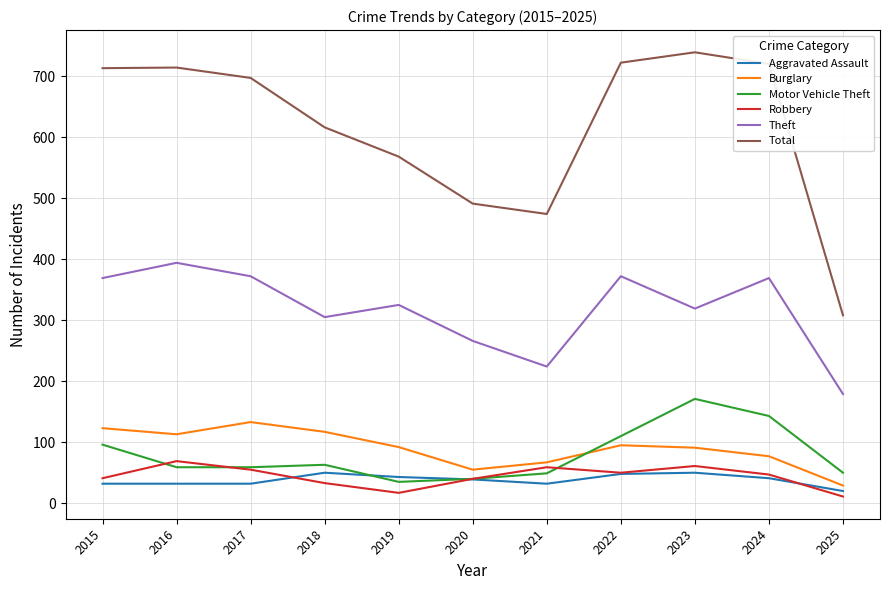

What are all the series names shown in the legend?

Aggravated Assault, Burglary, Motor Vehicle Theft, Robbery, Theft, Total